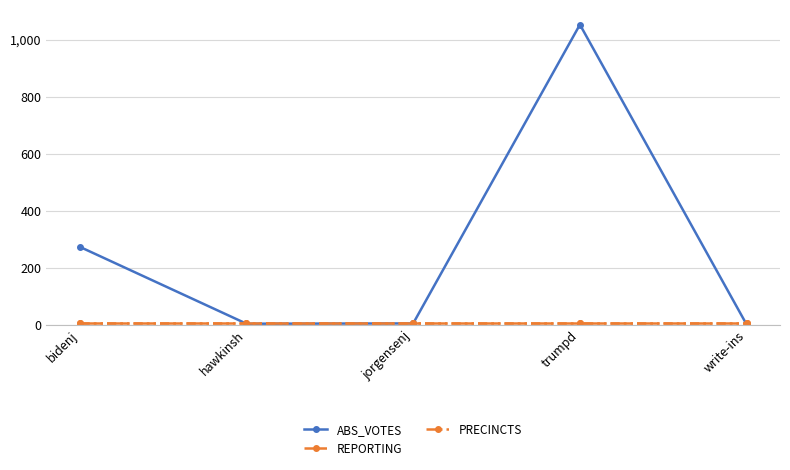

Which series has the largest range (max minus min)?

ABS_VOTES